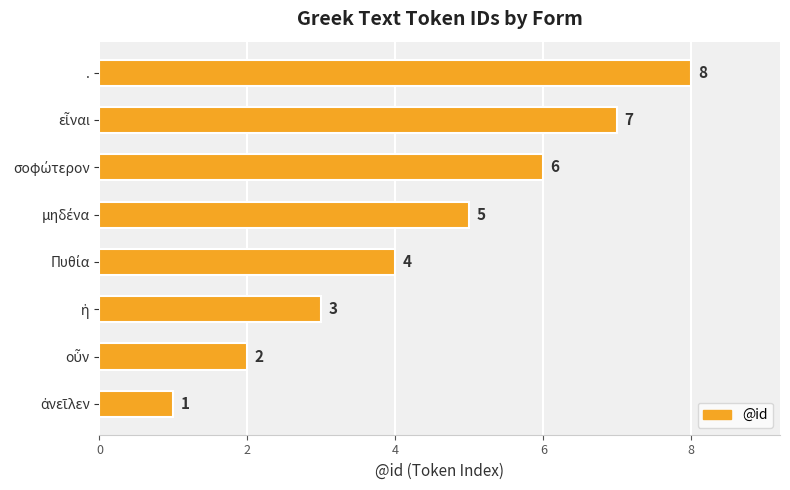

Count the values in the range 3 to 7.

5